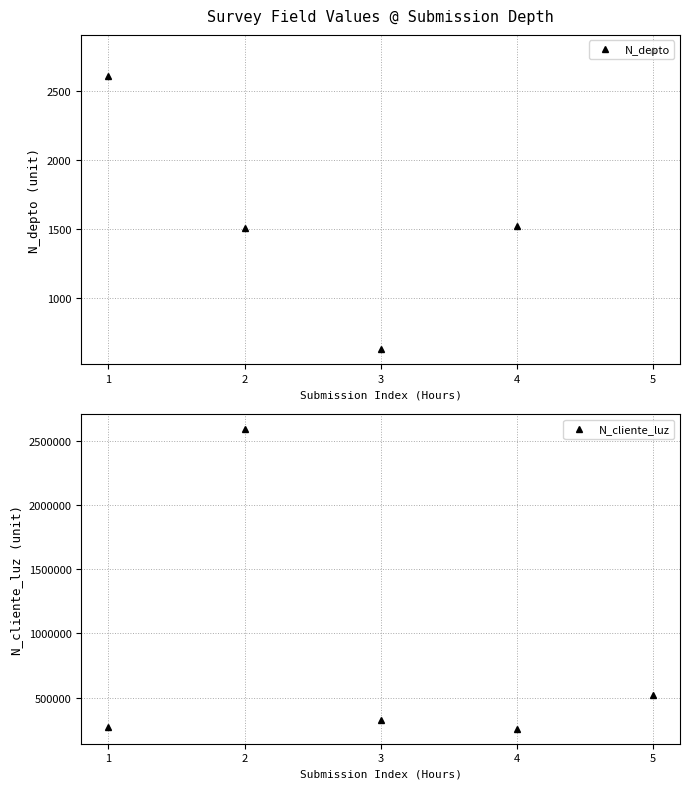

How many interior local peaks does the N_cliente_luz series have?

1